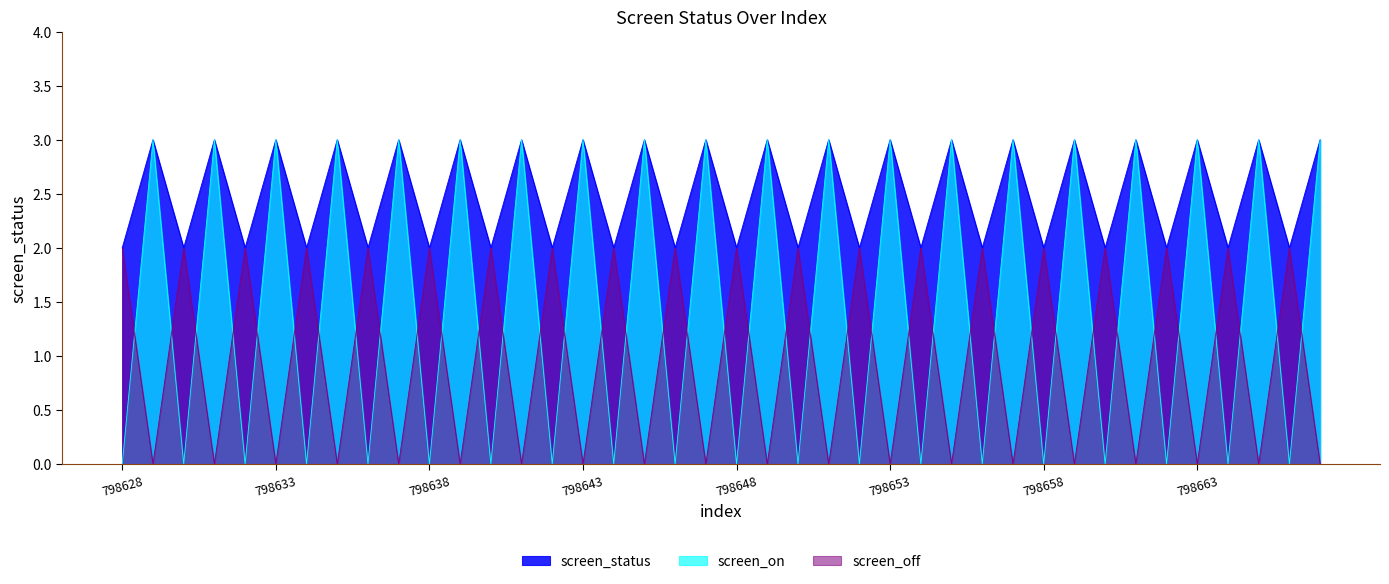

What is the value of the screen_on point at the 32nd from the left?

3